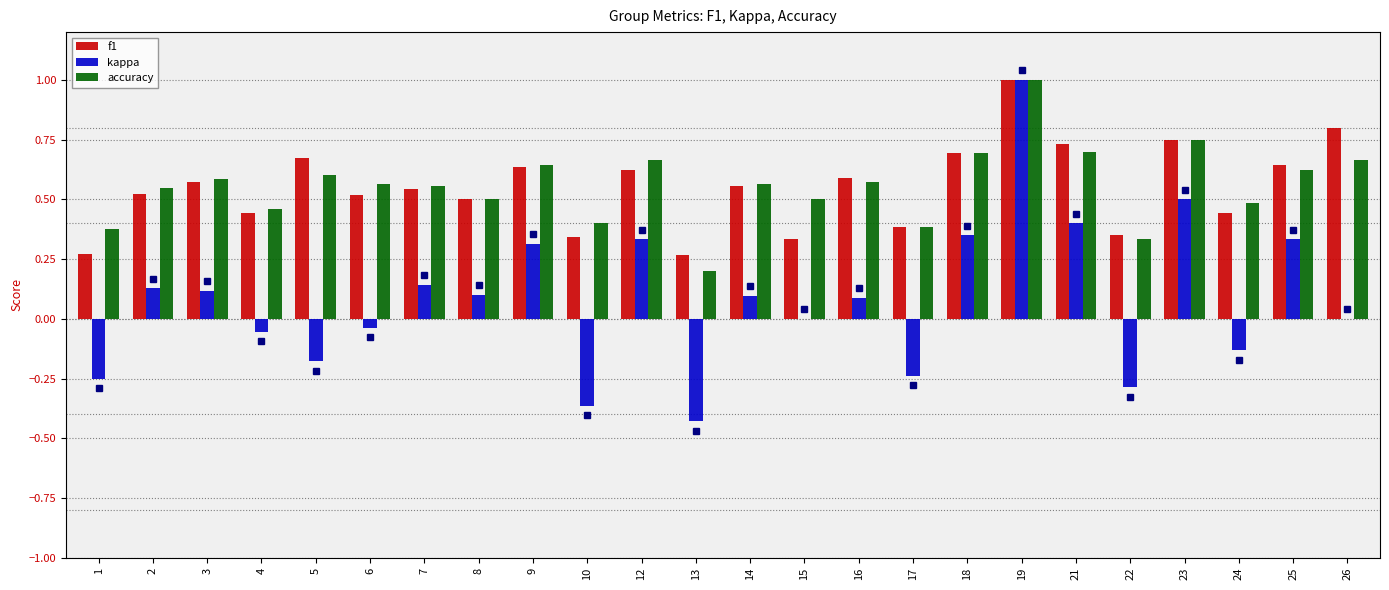

True or false: f1 has a value of 0.7 at 18.

True